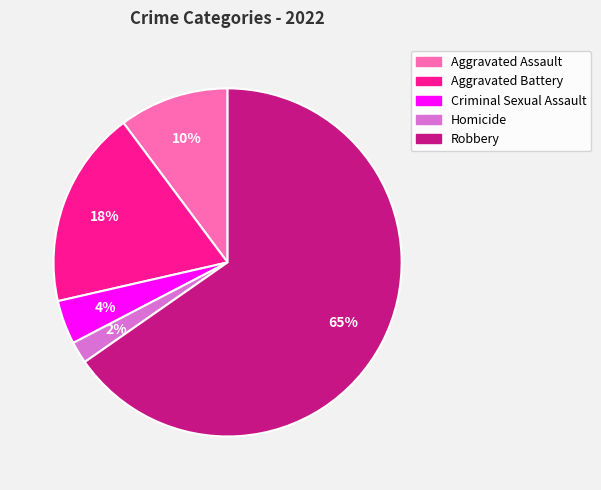

To the nearest percent, what is the average slice percentage?

20%